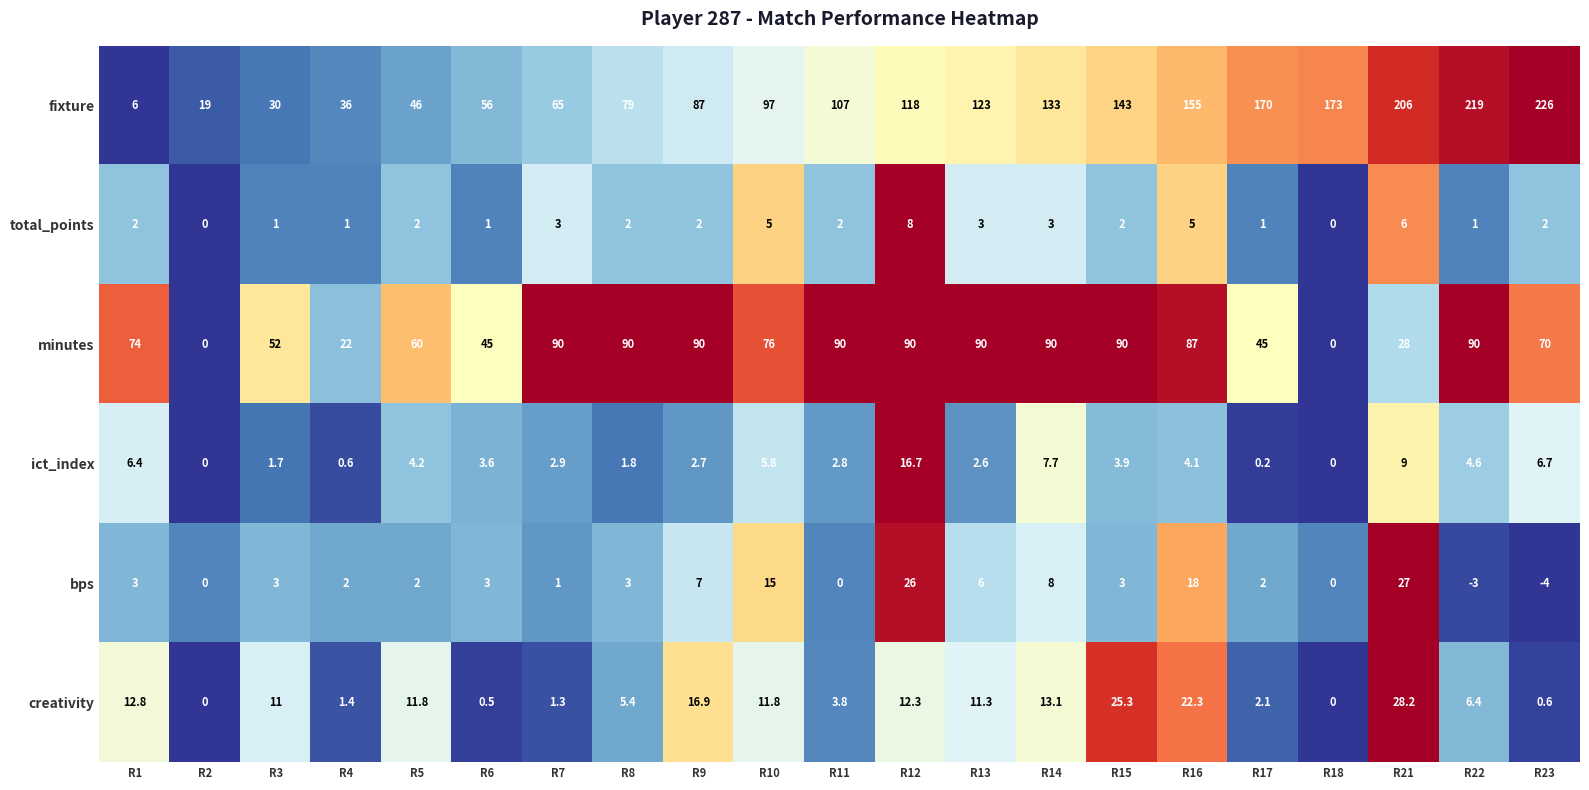

Where is bps nearest to the value 11?

R14